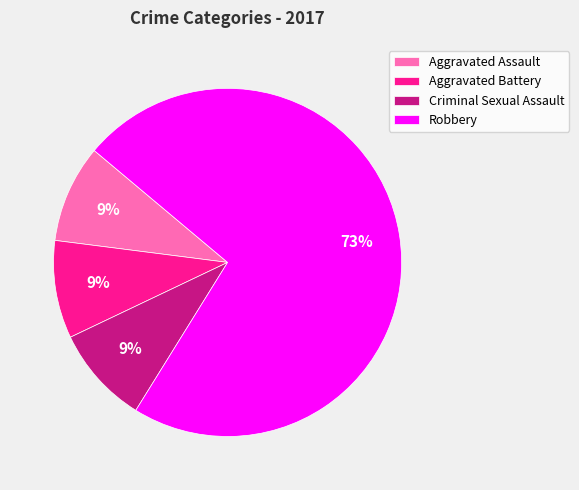

Count the number of slices in the pie.

4